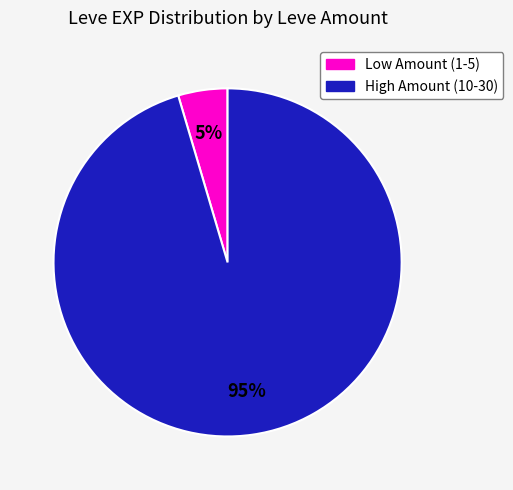

To the nearest percent, what is the average slice percentage?

50%